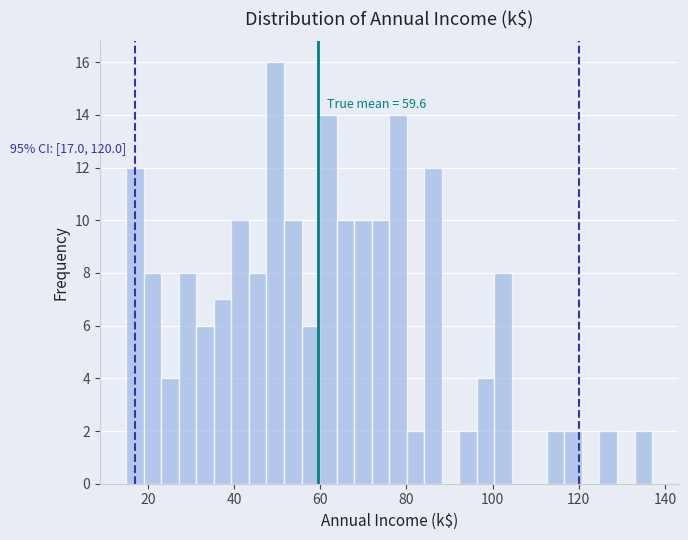

Read against the x-axis, roughly where is the centre of the tallest bar?

50